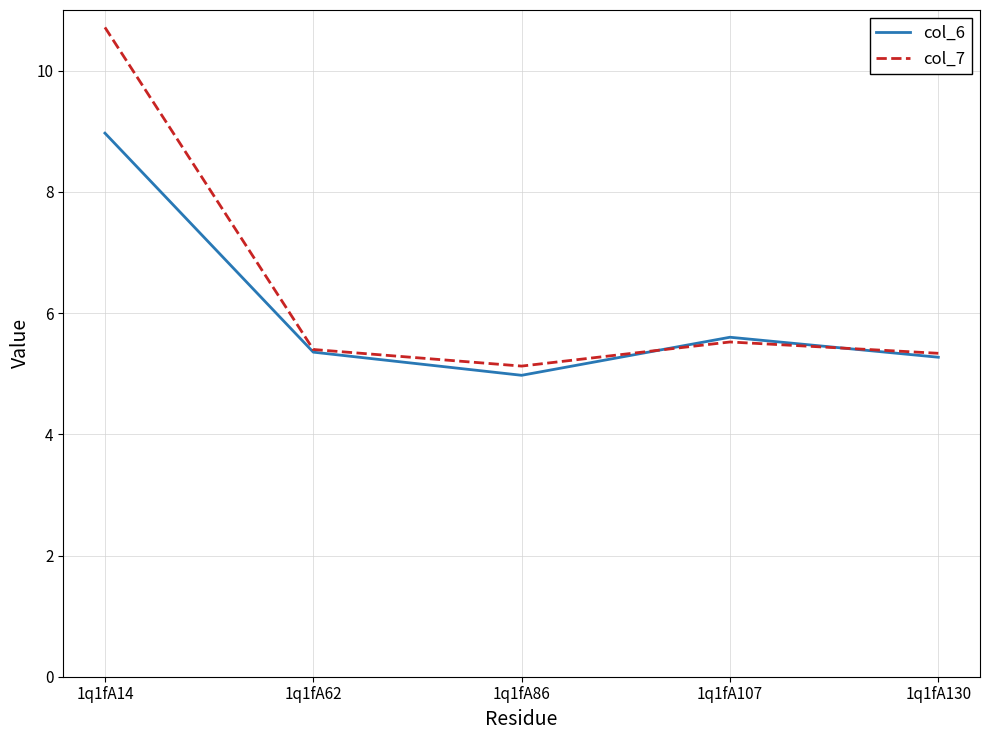

Rank the series by their maximum value, from lowest to highest.

col_6, col_7